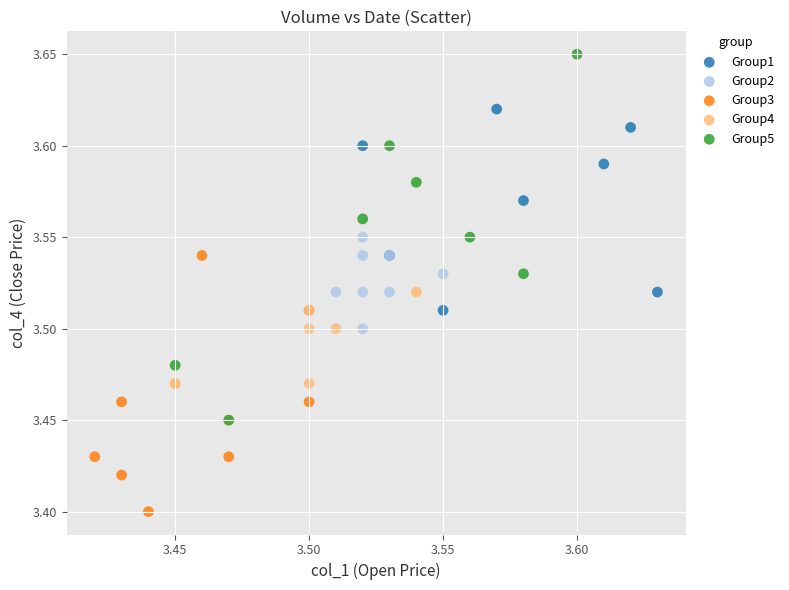

Which series has the largest Y range (max minus min)?

Group5